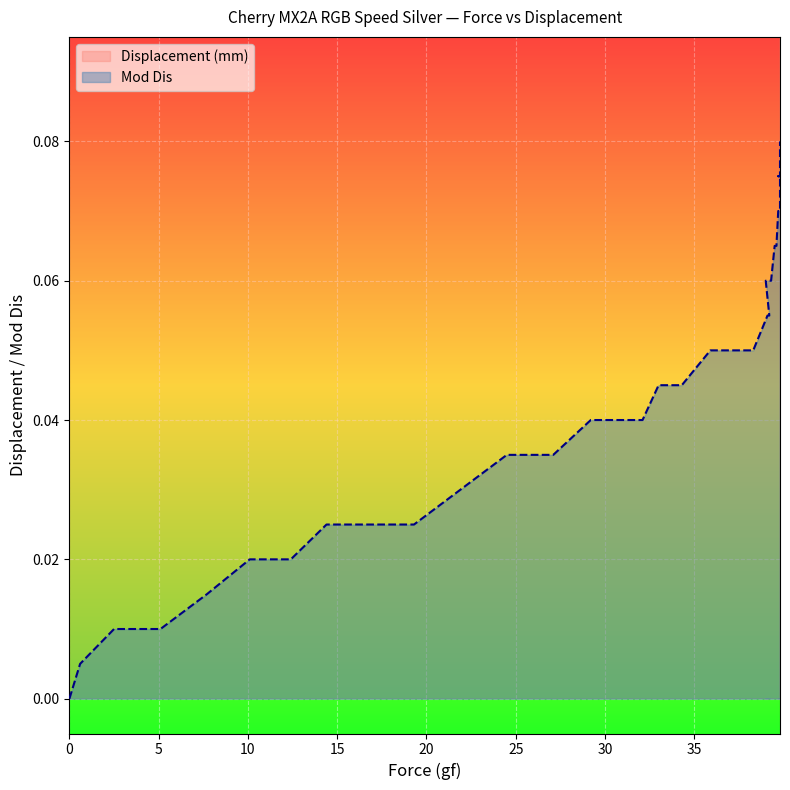

At 24.5, list the series in order from smallest to largest.

Mod Dis, Displacement (mm)